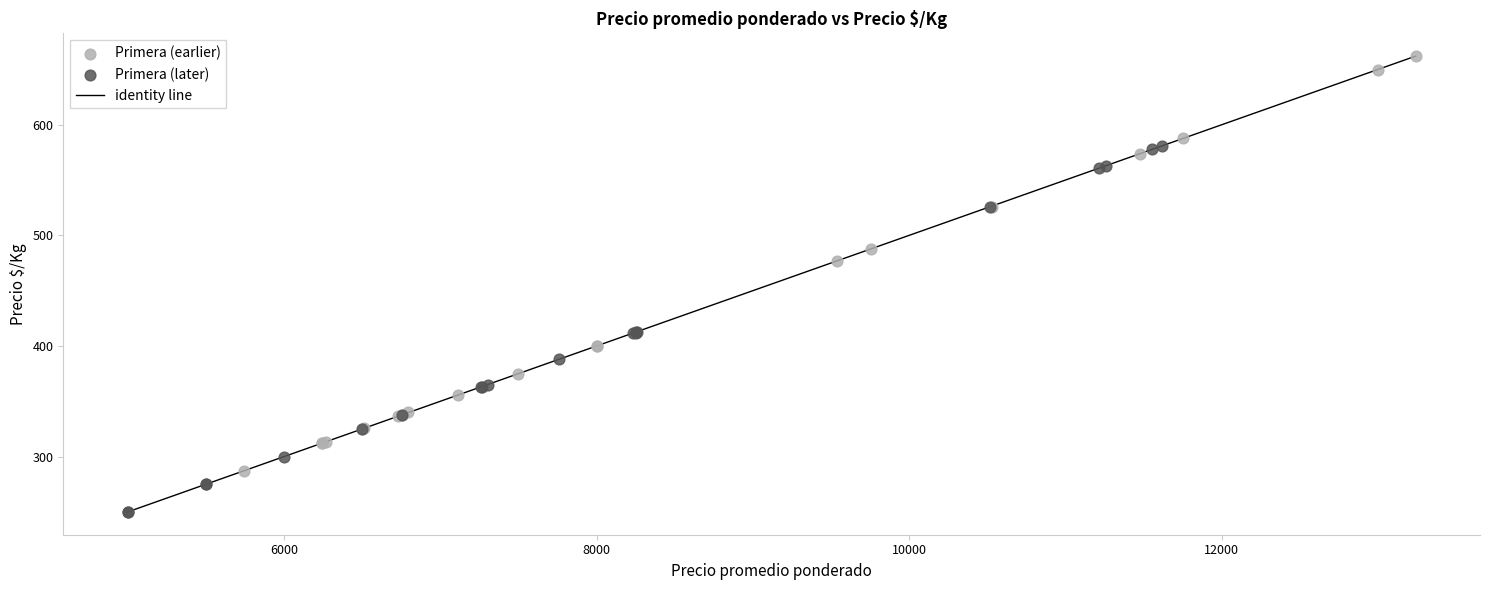

Which series has the largest Y range (max minus min)?

Primera (earlier)